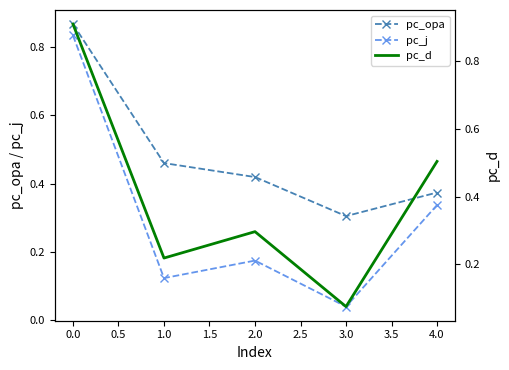

True or false: pc_opa has a value of 0.1 at 3.0.

False